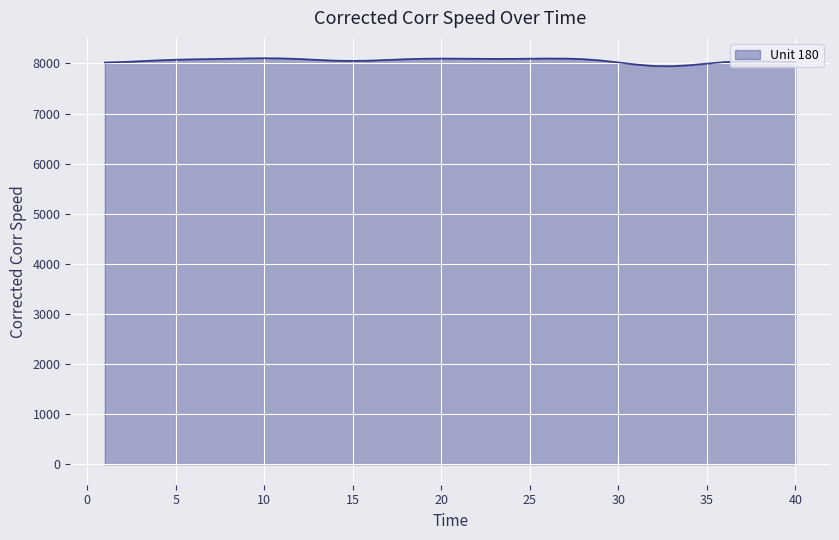

What is the minimum value shown in the chart?

7944.8